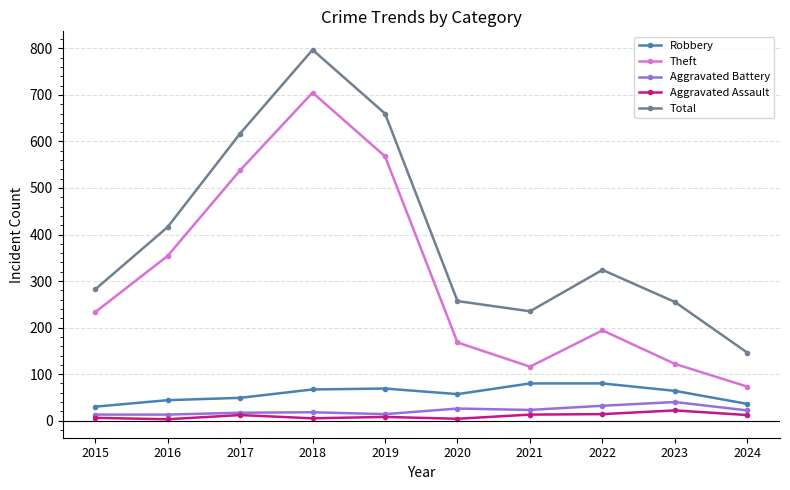

True or false: Aggravated Assault has more than 0 interior local peaks.

True